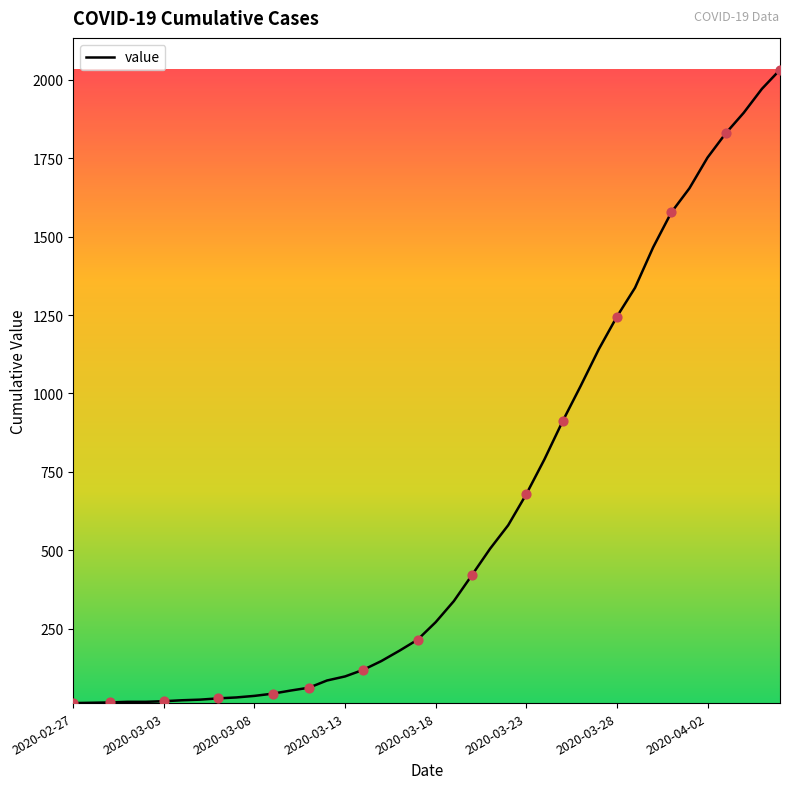

What is the difference between the maximum and minimum values?

2019